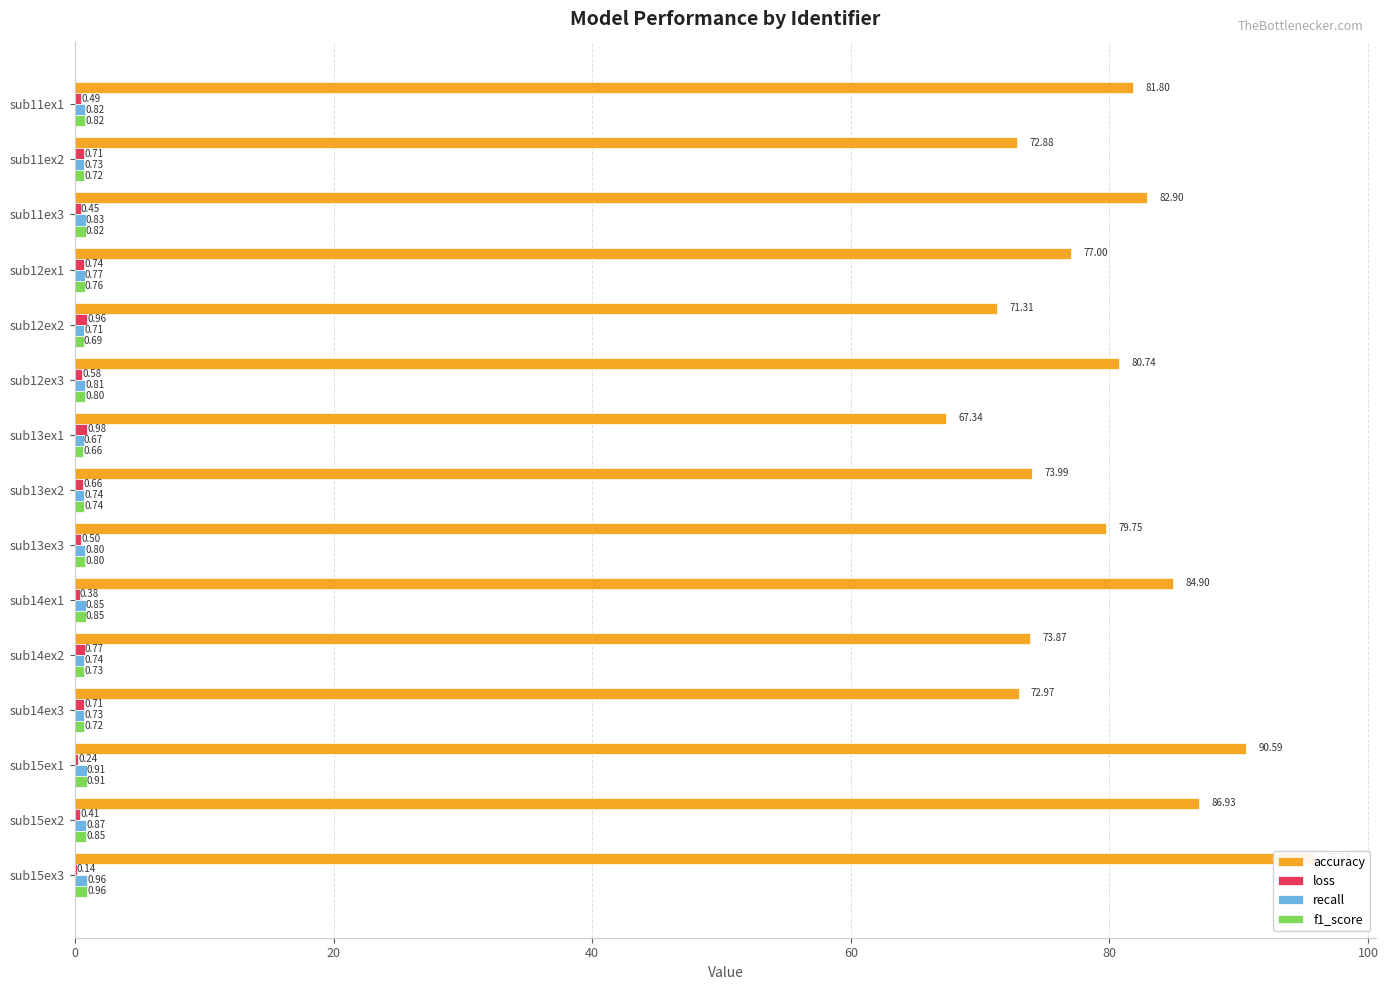

What is the value of the accuracy bar at the 2nd from the left?

72.9